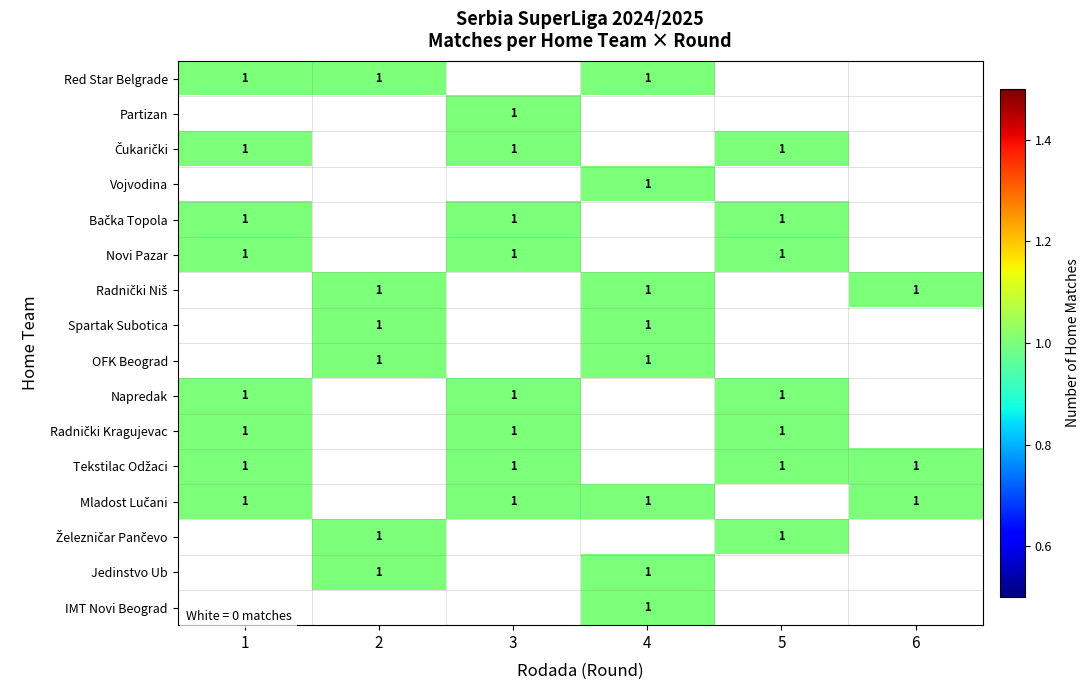

Rank the series by their maximum value, from lowest to highest.

Red Star Belgrade, Partizan, Čukarički, Vojvodina, Bačka Topola, Novi Pazar, Radnički Niš, Spartak Subotica, OFK Beograd, Napredak, Radnički Kragujevac, Tekstilac Odžaci, Mladost Lučani, Železničar Pančevo, Jedinstvo Ub, IMT Novi Beograd